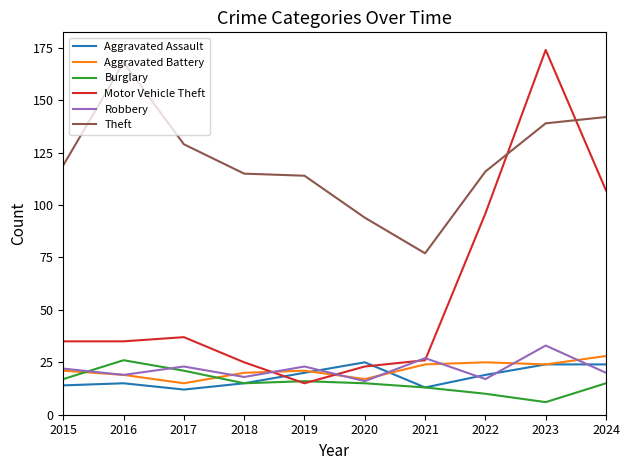

The value of Aggravated Assault at 2019 is 20. True or false?

True